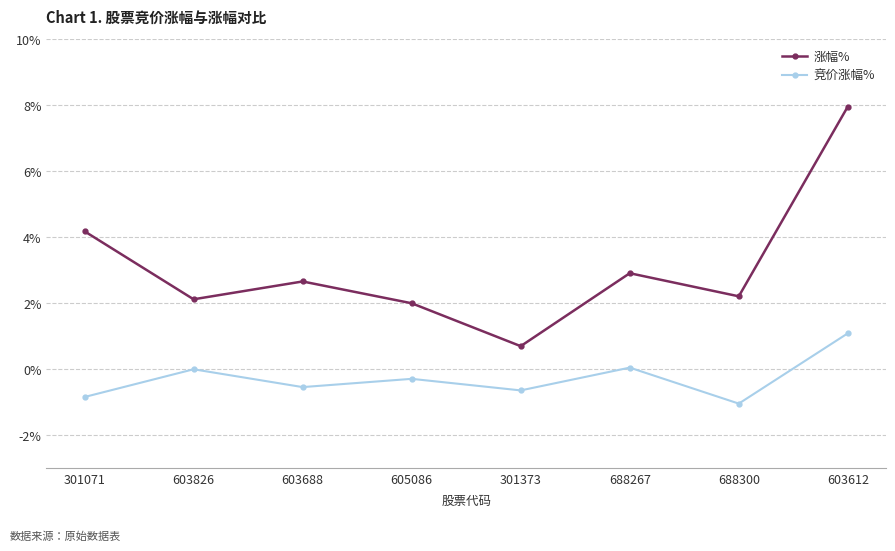

True or false: 涨幅% and 竞价涨幅% cross at least once.

False